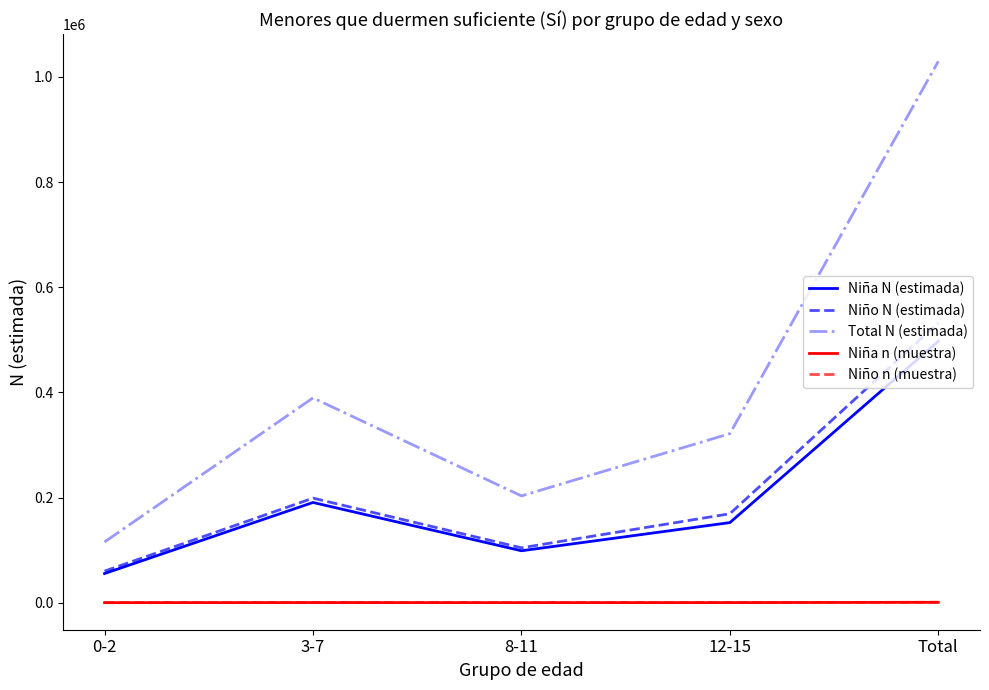

True or false: Niña n (muestra) and Total N (estimada) intersect in this chart.

False